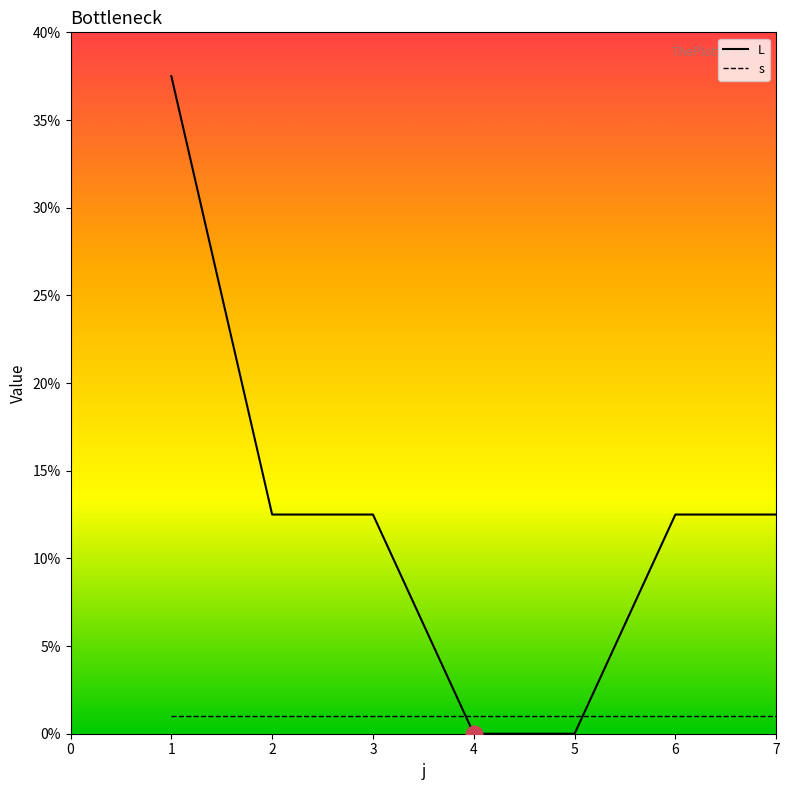

What is the difference between the second highest and second lowest values in the L series?

12.5